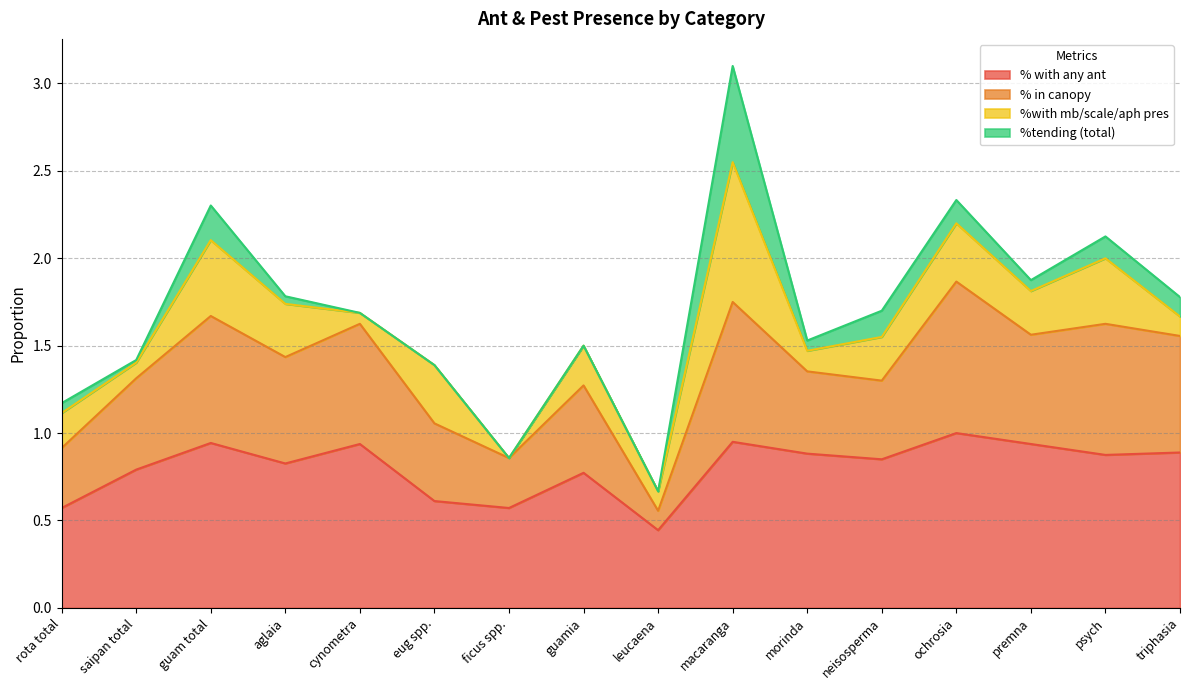

What is the sum of all % with any ant values?

12.9